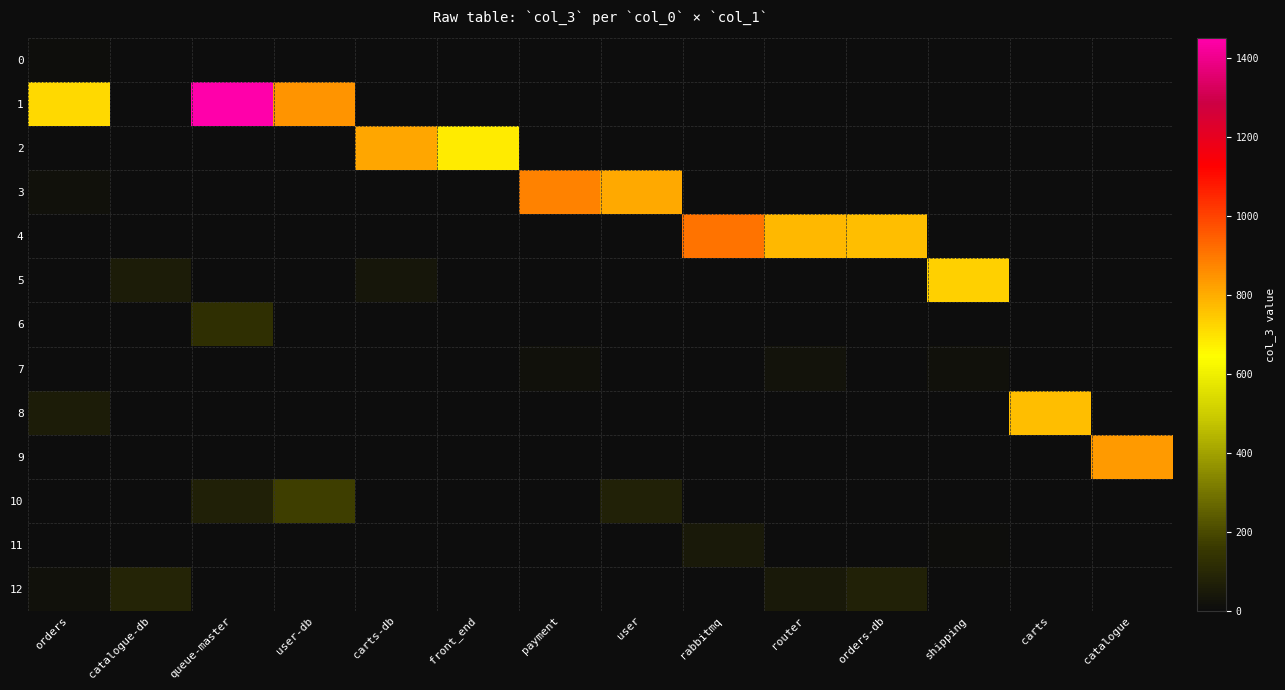

How many positive values does the 2 series have?

2